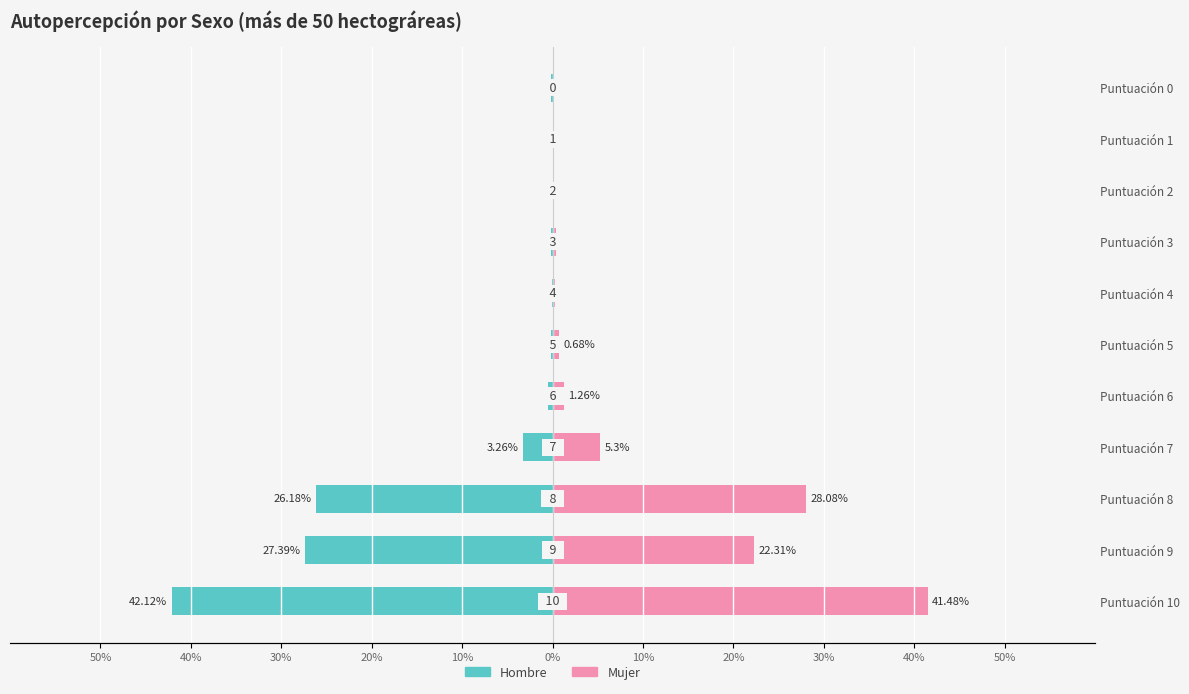

At Puntuación 8, list the series in order from largest to smallest.

Mujer, Hombre